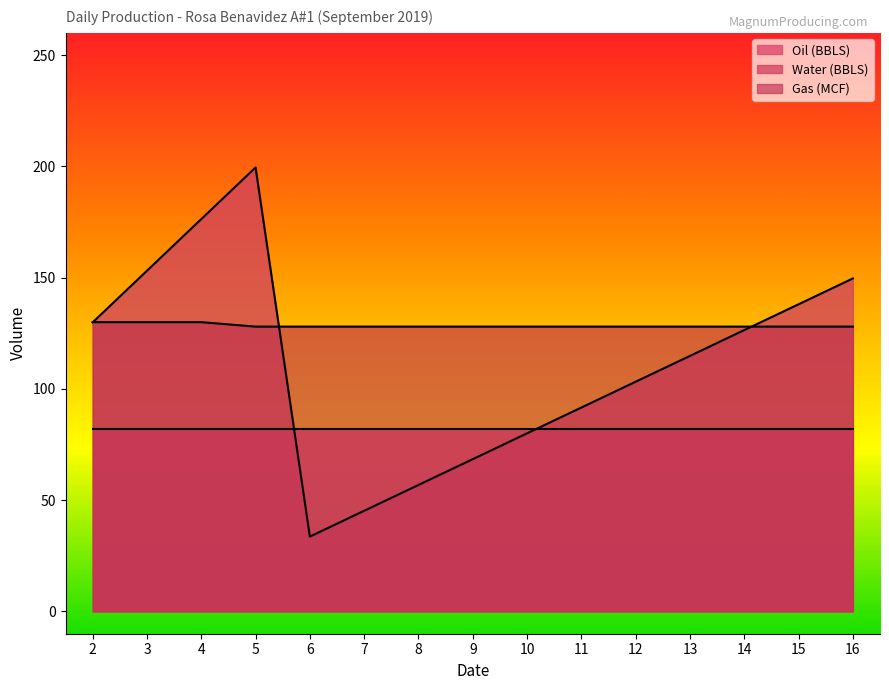

After their last crossing, which series has the higher values: Gas (MCF) or Water (BBLS)?

Water (BBLS)